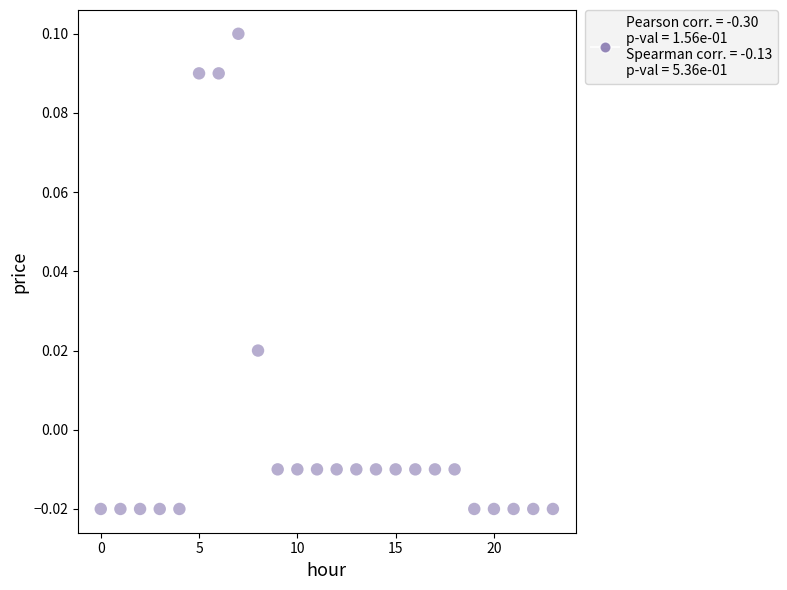

How many data points are displayed?

24